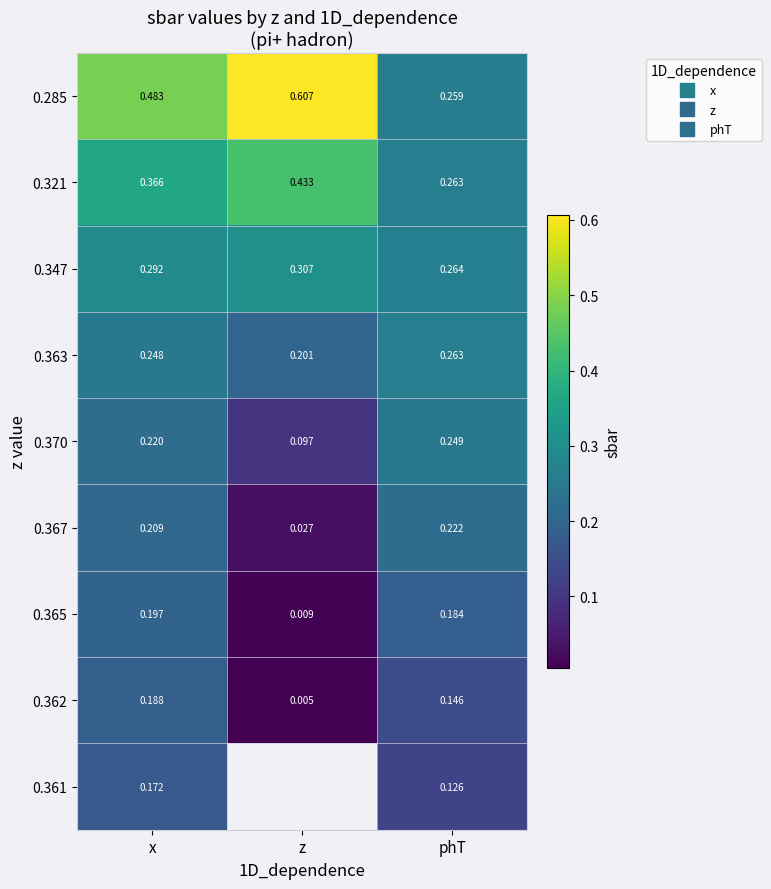

Between z and phT, which is larger?

z